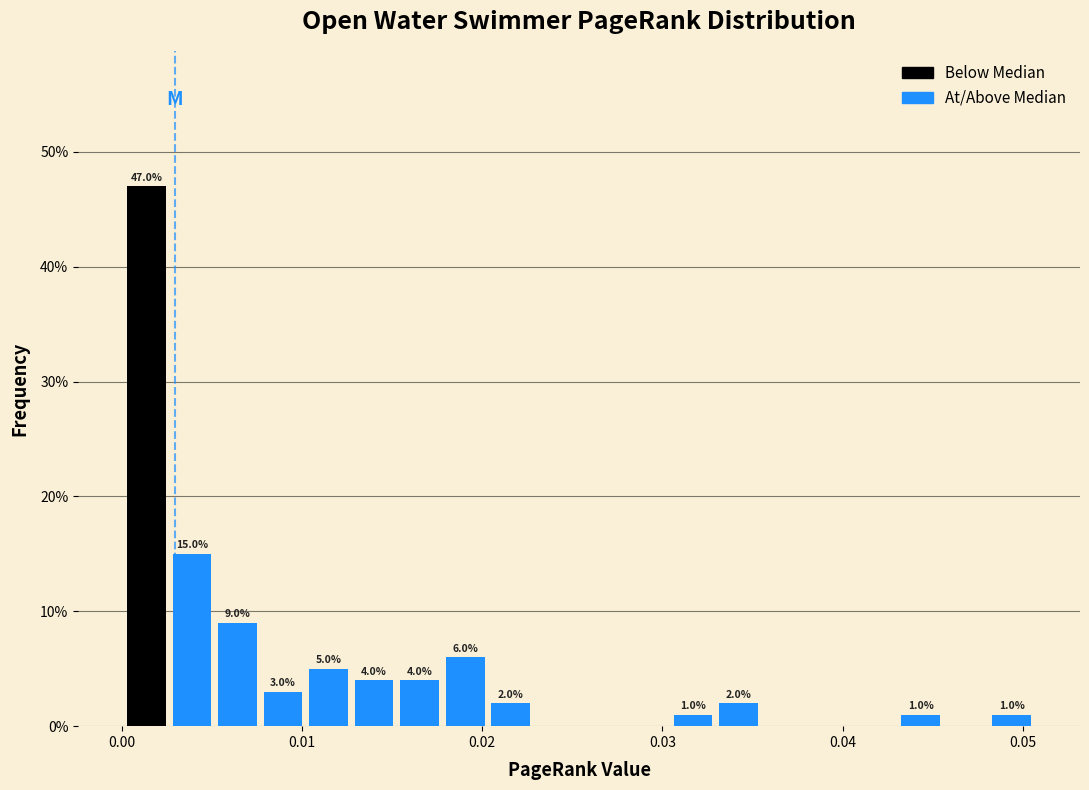

Around what value on the x-axis is the tallest bar? Give the approximate position of its centre, as read against the axis.

0.001